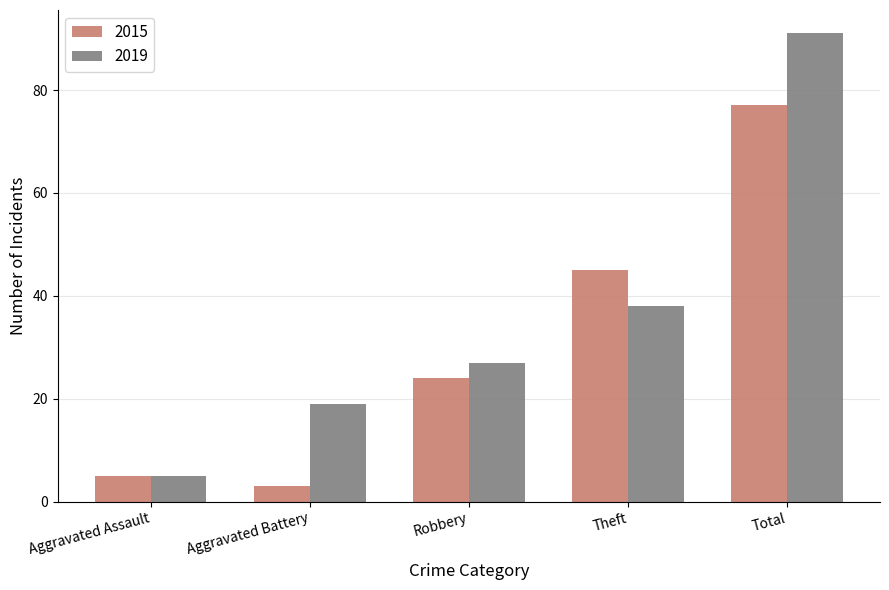

How many data points in 2015 are less than 24?

2